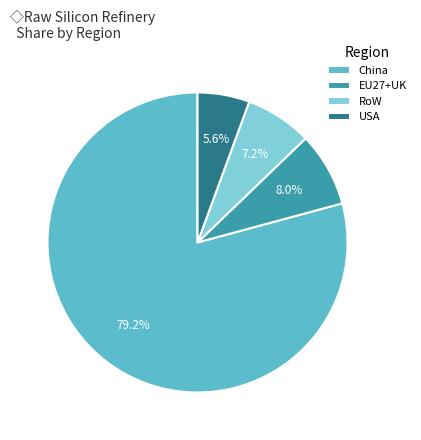

Between RoW and EU27+UK, which is larger?

EU27+UK